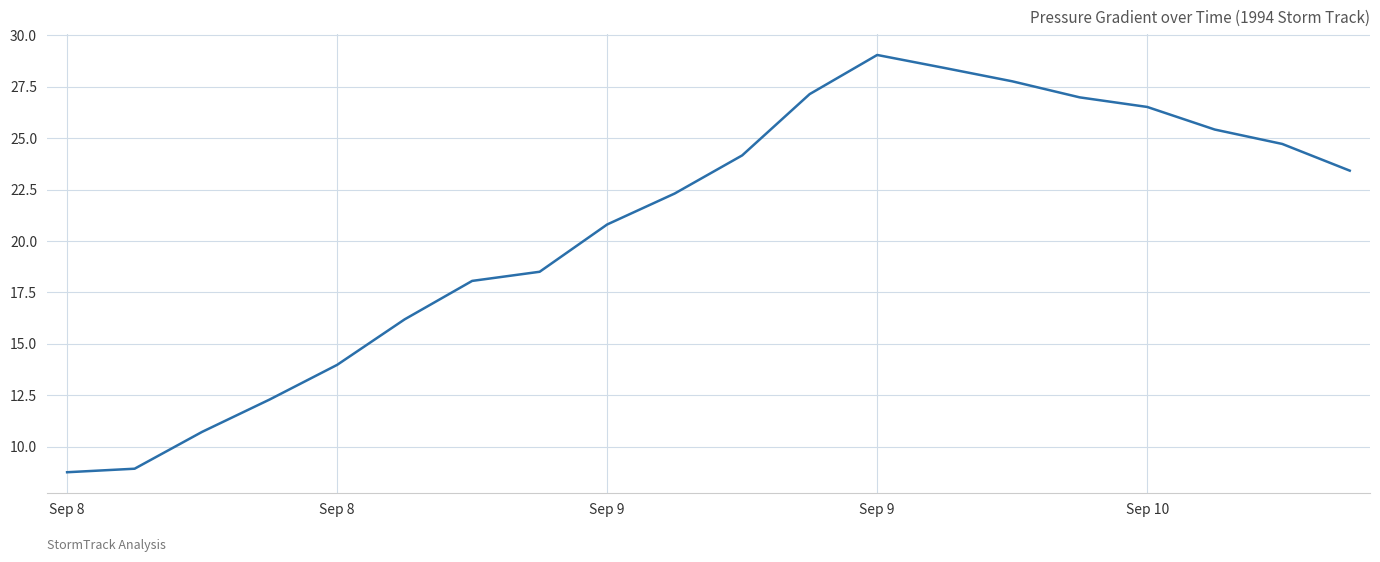

What is the difference between the maximum and minimum values?

20.3